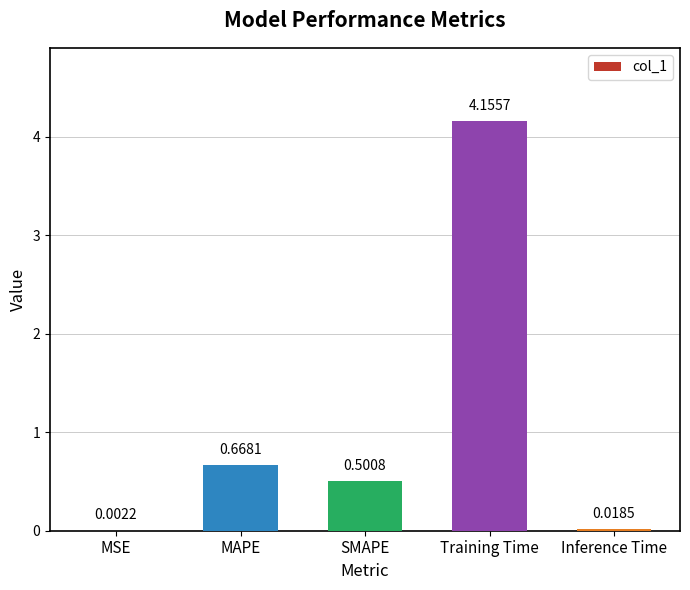

At which label is the value closest to 2?

MAPE